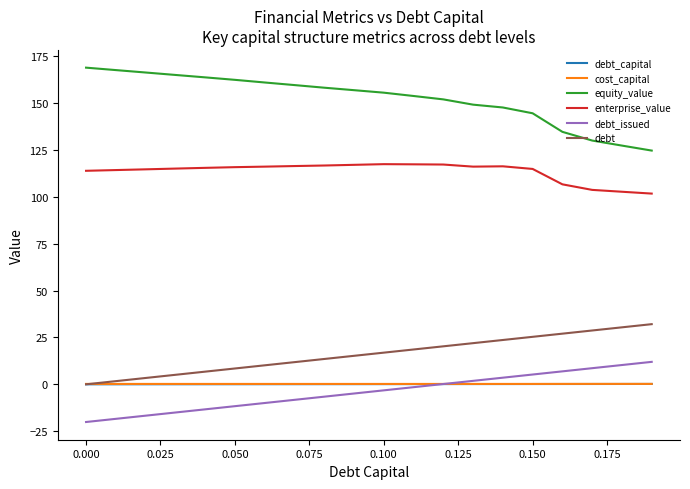

Which series has the largest total across all categories?

equity_value